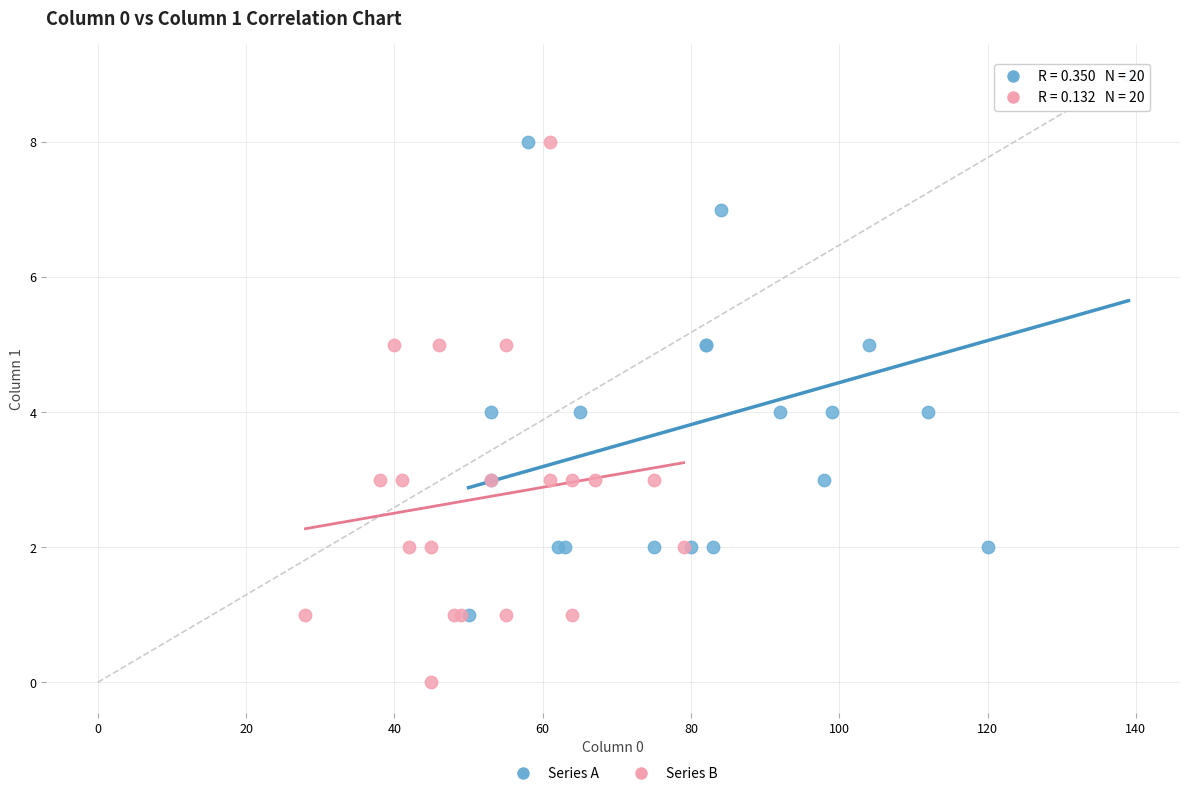

Which series contains the lowest Y value?

Series B